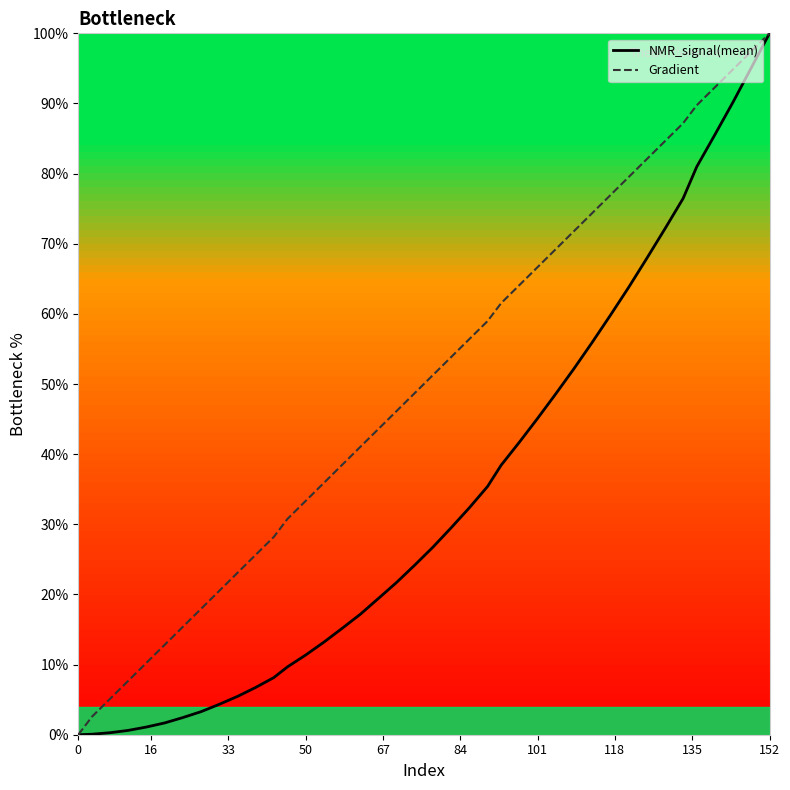

Which series has the largest total across all categories?

Gradient